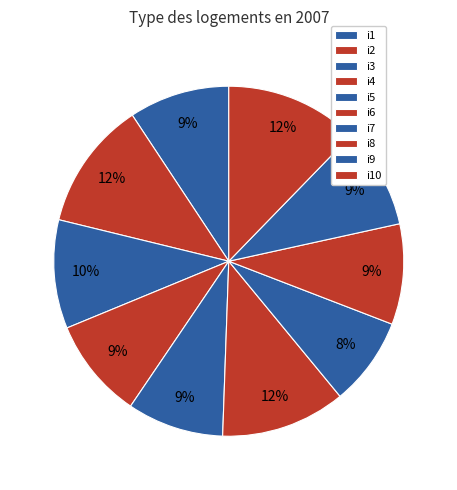

Count the number of slices in the pie.

10